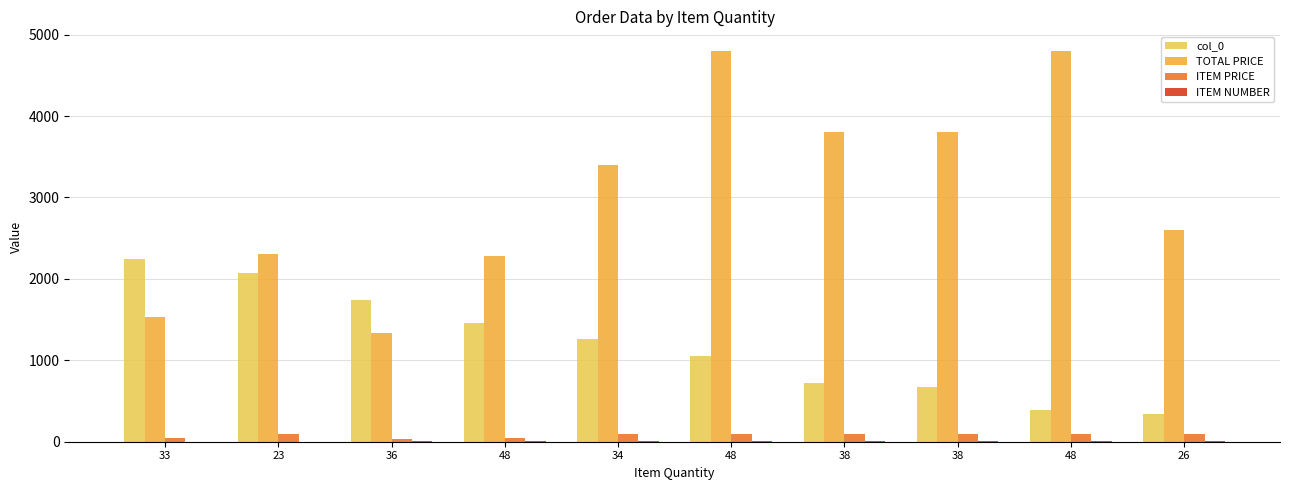

What is the difference between the maximum and minimum values in the ITEM NUMBER series?

9.0